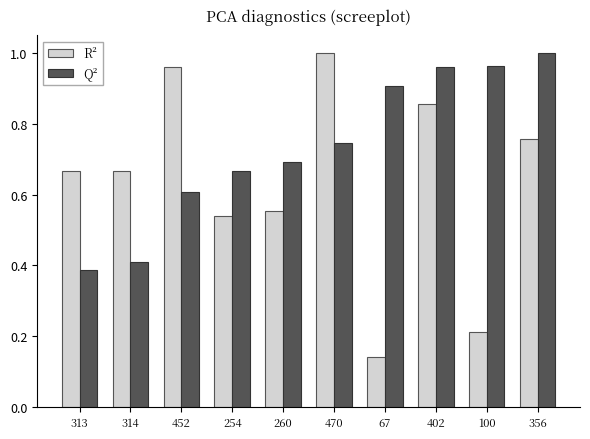

What are all the series names shown in the legend?

R², Q²